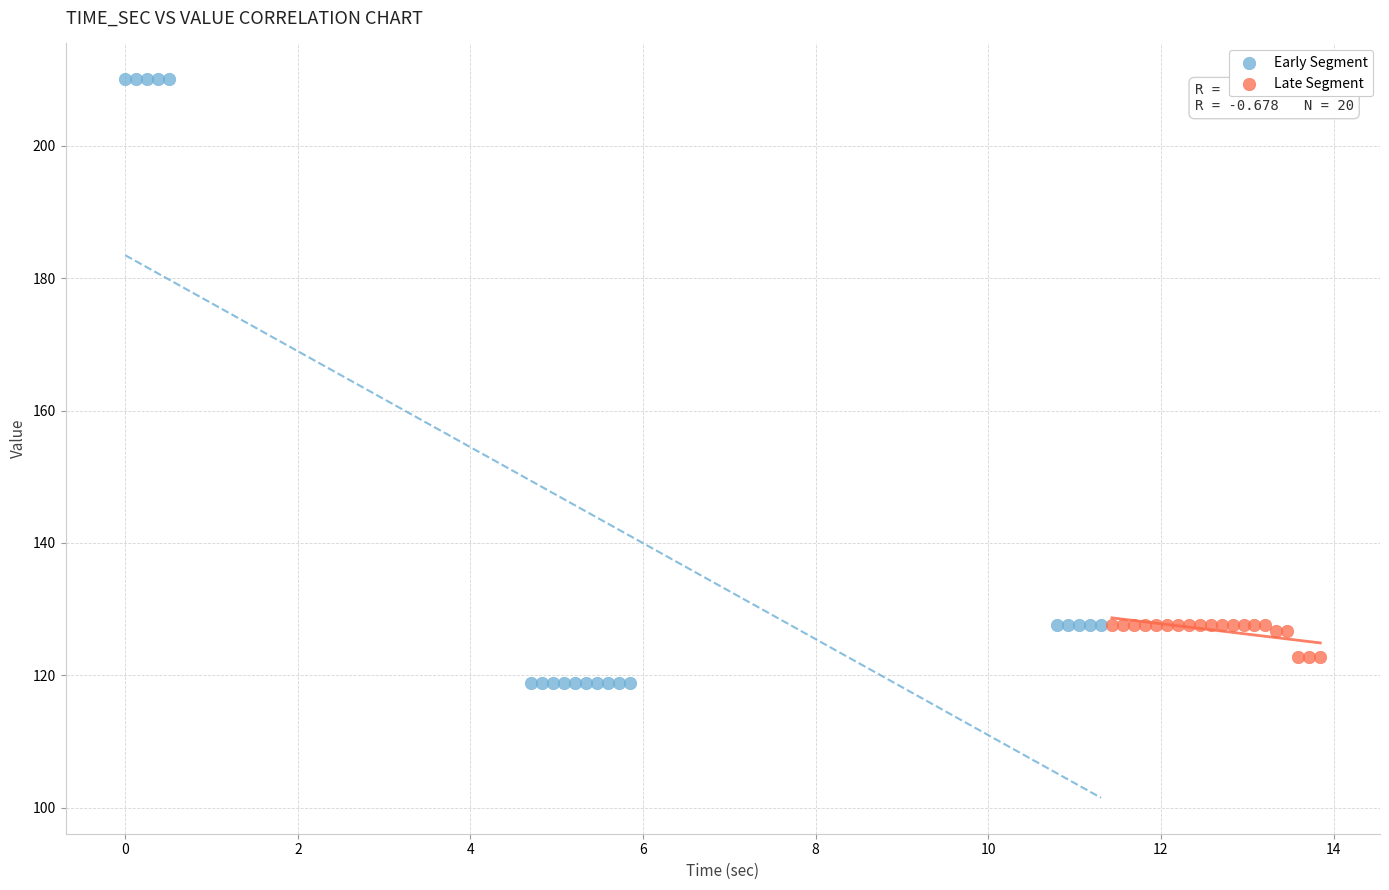

Which series contains the lowest Y value?

Early Segment